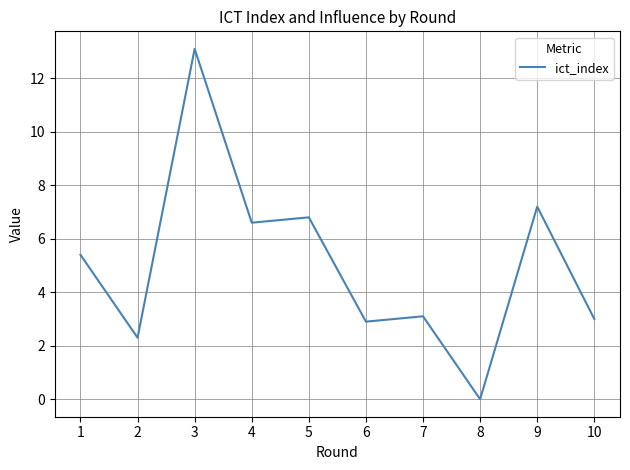

Reading left to right, extract all data points from this chart.

5.4	2.3	13.1	6.6	6.8	2.9	3.1	0.0	7.2	3.0